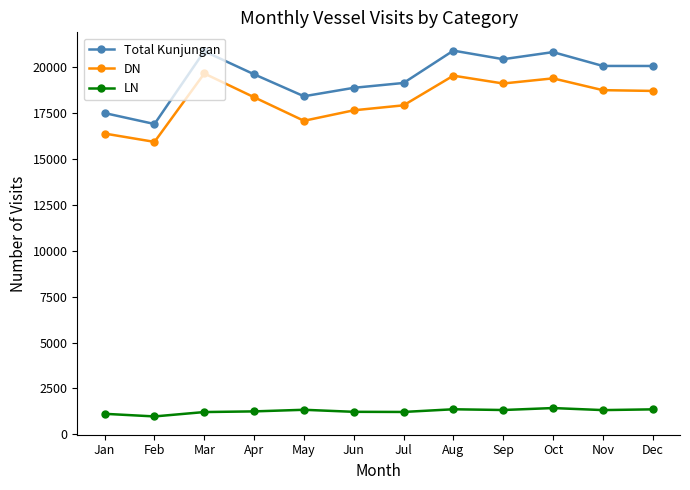

The DN series shows 16388.9 at Jan. True or false?

True